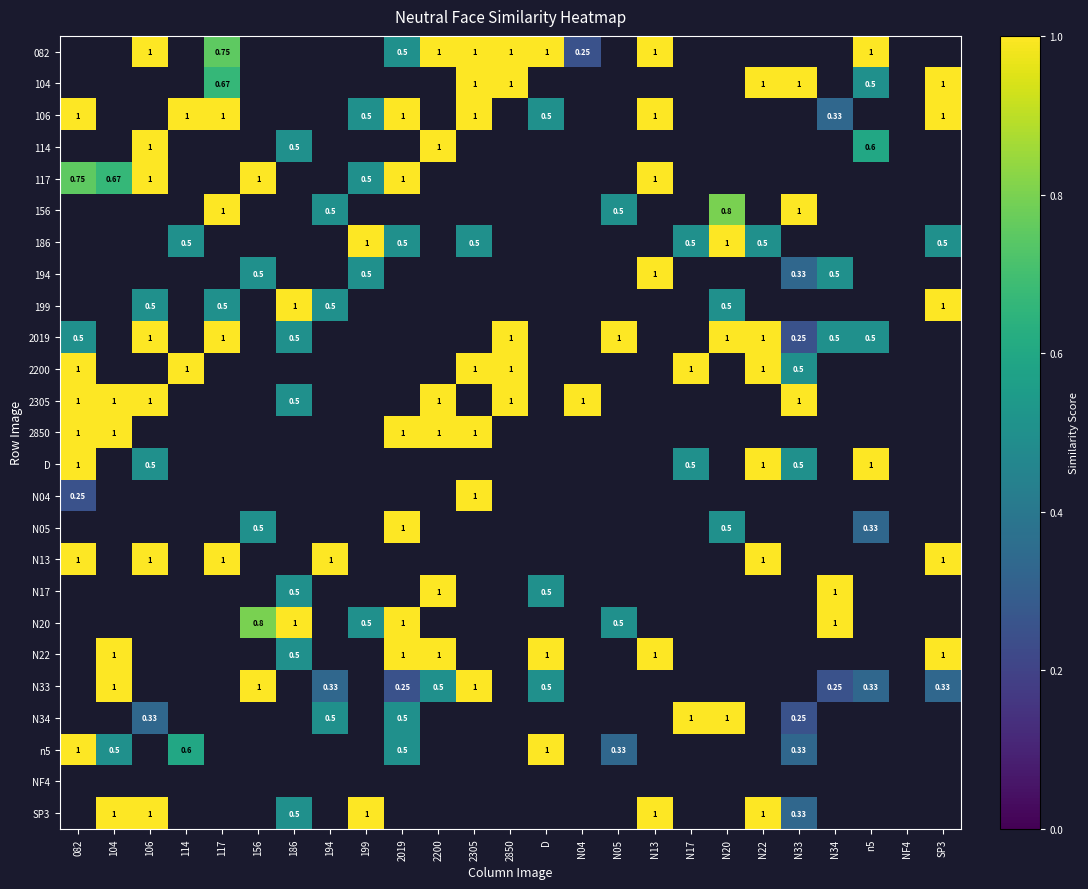

What is the difference between the maximum and minimum values in the 106 series?

0.7